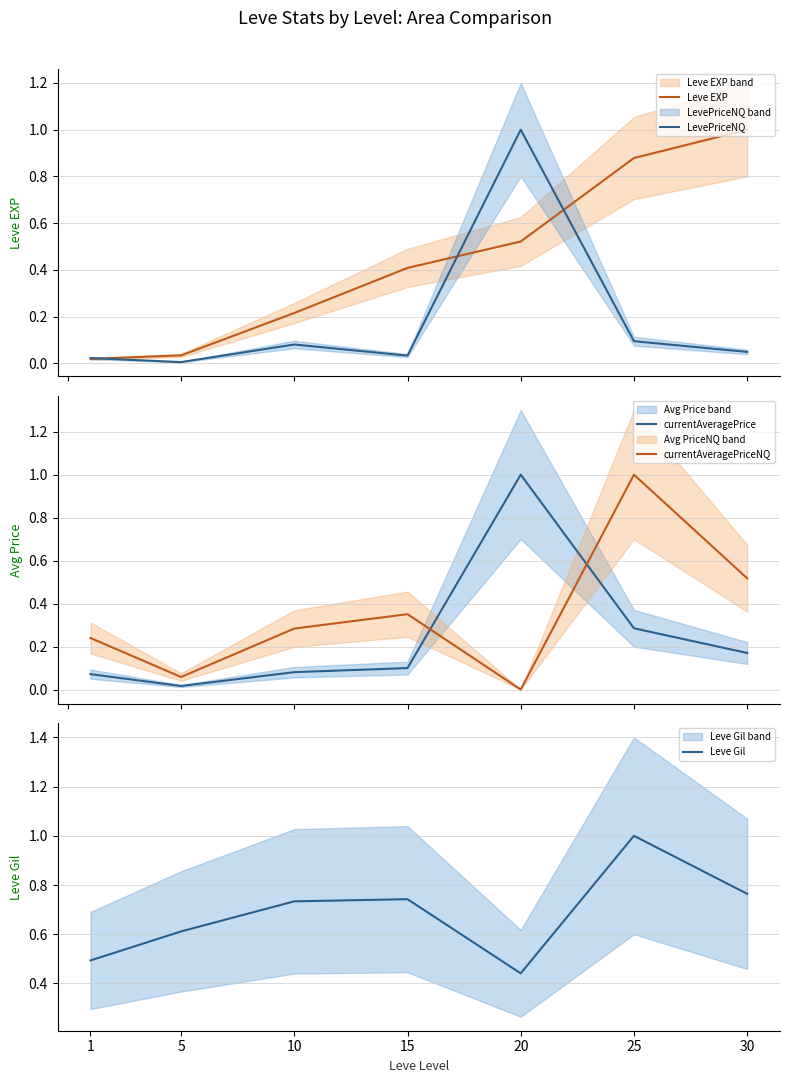

List the labels in order of LevePriceNQ value, largest first.

20, 25, 10, 30, 15, 1, 5